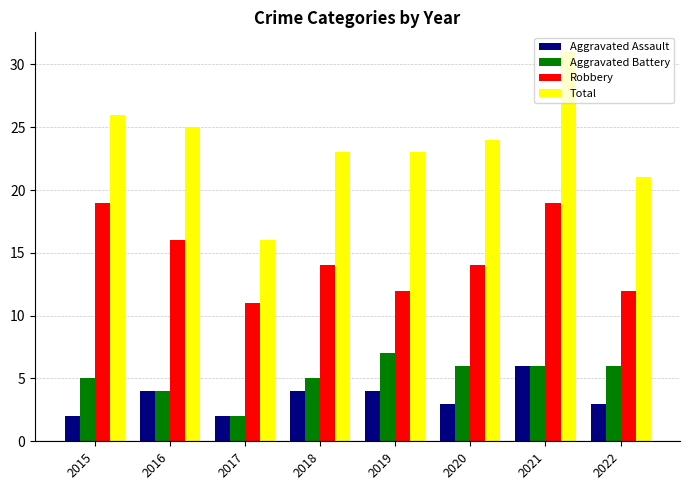

Reading left to right, extract all data points from this chart.

Aggravated Assault: 2015=2	2016=4	2017=2	2018=4	2019=4	2020=3	2021=6	2022=3
Aggravated Battery: 2015=5	2016=4	2017=2	2018=5	2019=7	2020=6	2021=6	2022=6
Robbery: 2015=19	2016=16	2017=11	2018=14	2019=12	2020=14	2021=19	2022=12
Total: 2015=26	2016=25	2017=16	2018=23	2019=23	2020=24	2021=31	2022=21